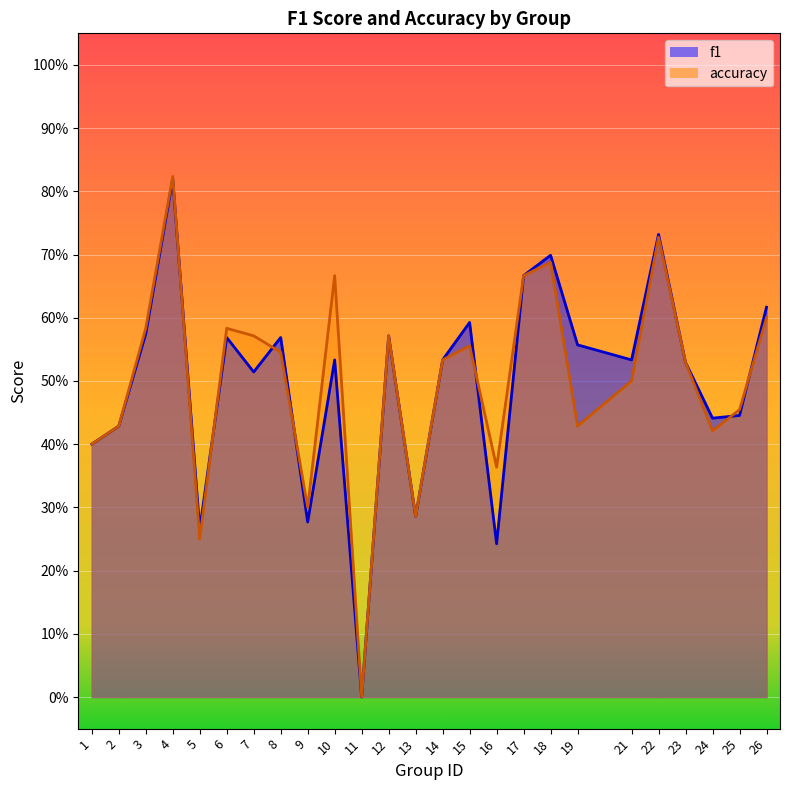

How many data points in accuracy are above 0?

24